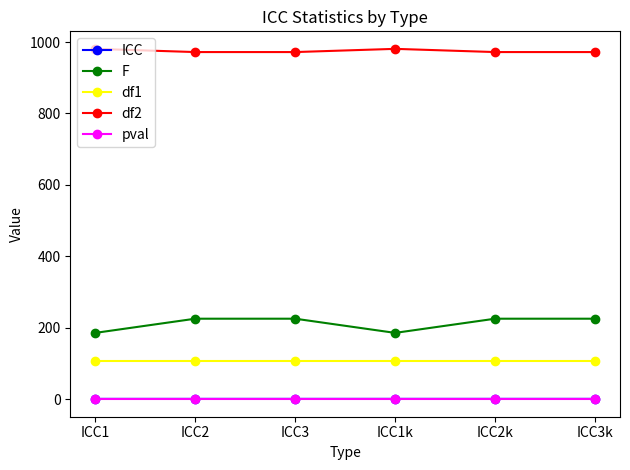

True or false: pval has a value of 0.0 at ICC3k.

True